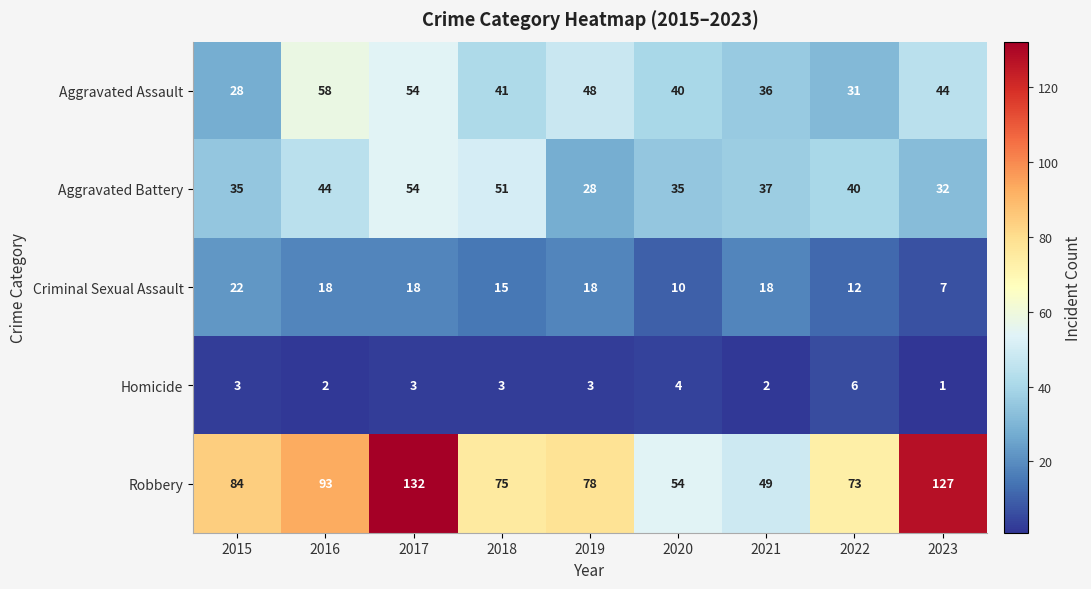

Is it true that Robbery equals 132 at 2017?

True